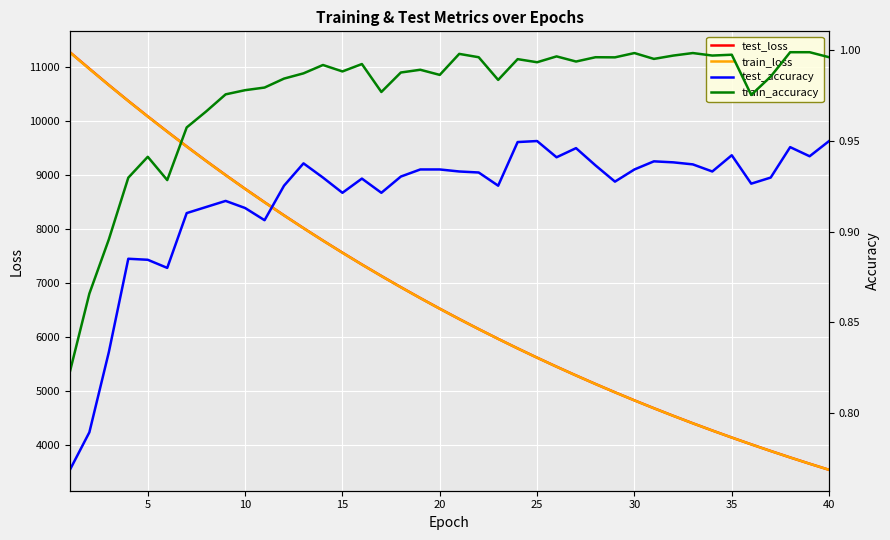

What is the lowest value of the train_loss series?

3536.8